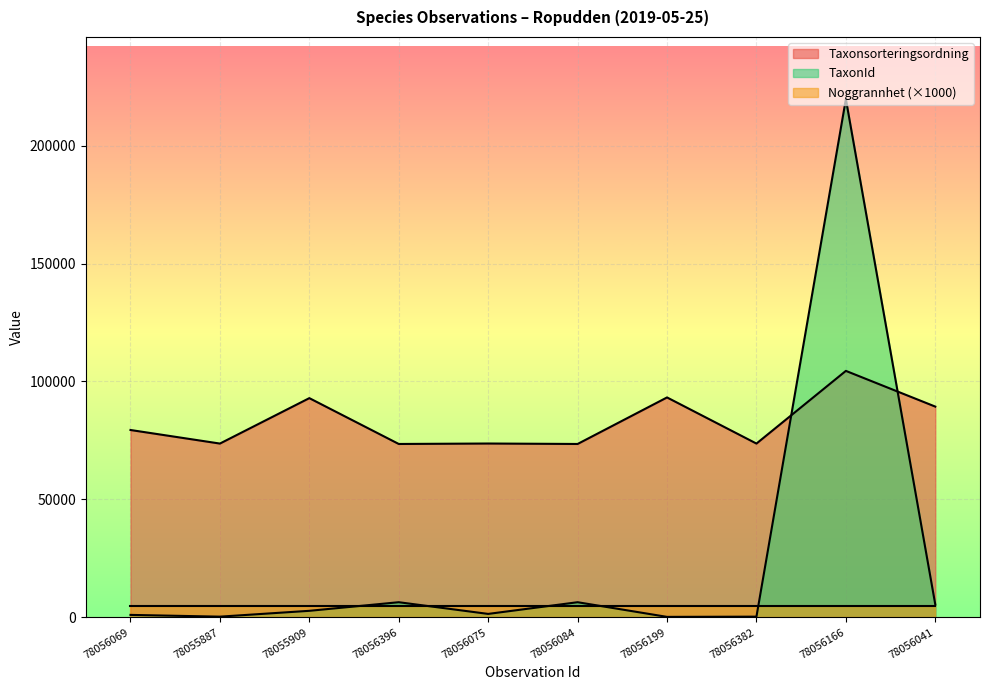

The value of Taxonsorteringsordning at 78056069 is 79433. True or false?

True